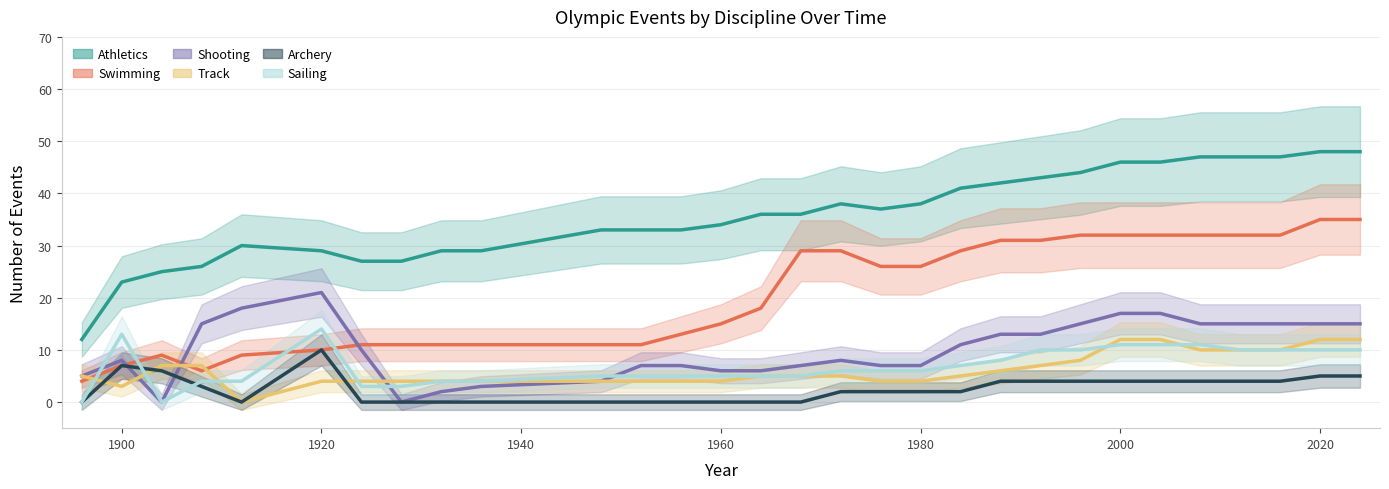

True or false: Sailing and Track intersect in this chart.

True